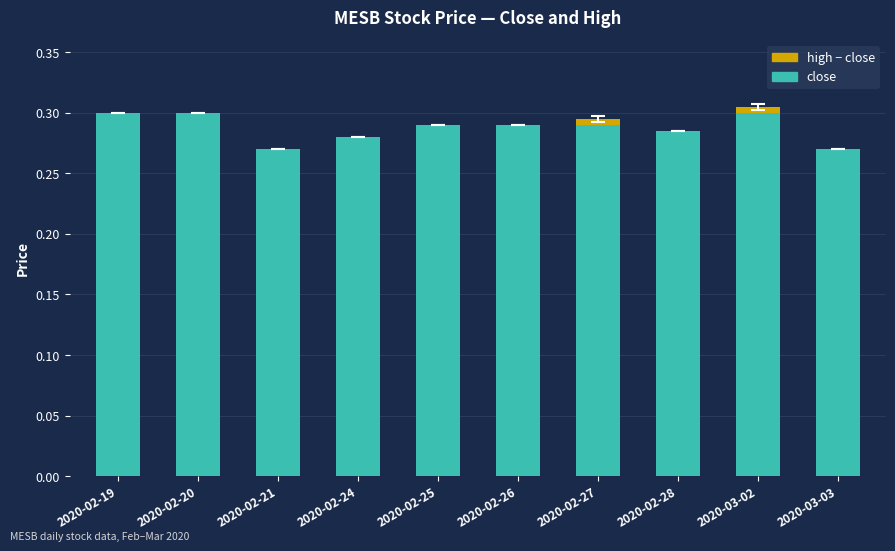

Does the chart contain stacked bars?

Yes